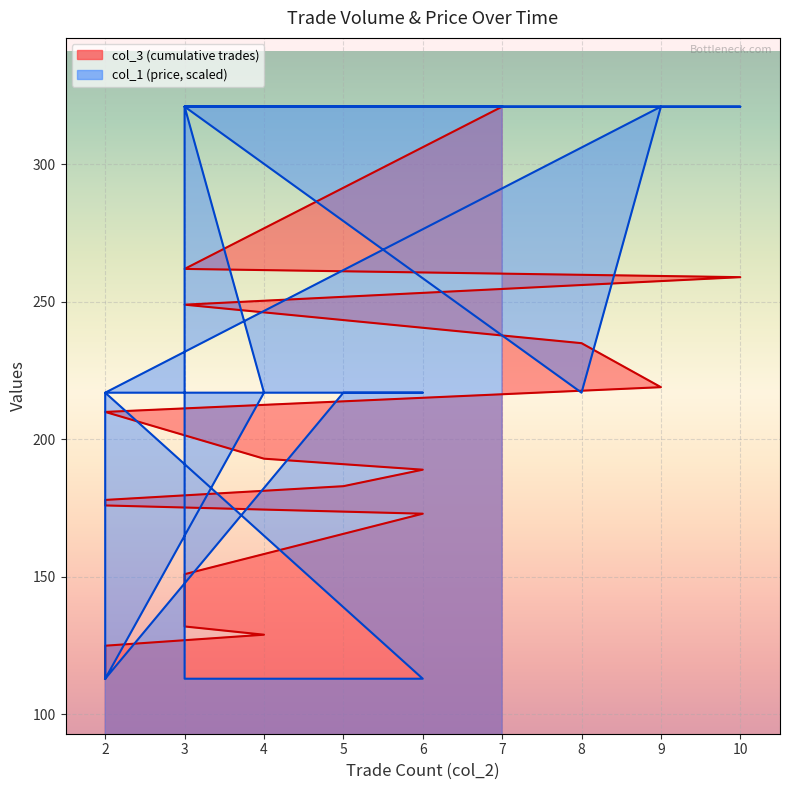

What is the average value of the col_1 series?

222